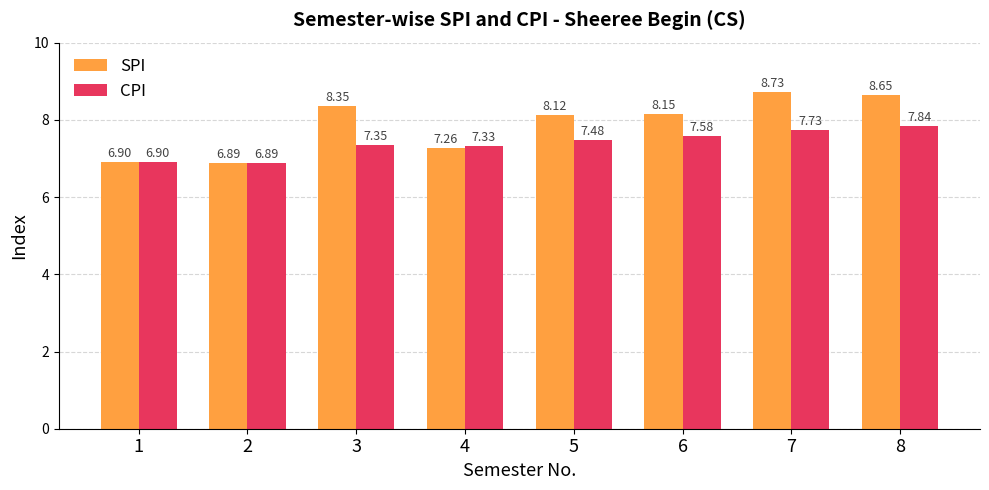

Which series changed the most between 4 and 5?

SPI